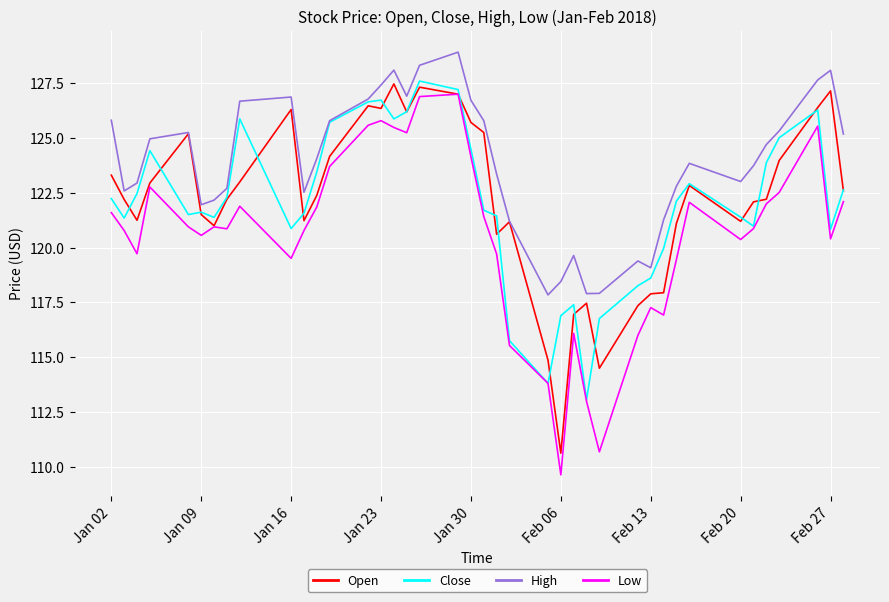

True or false: High and Low cross at least once.

False